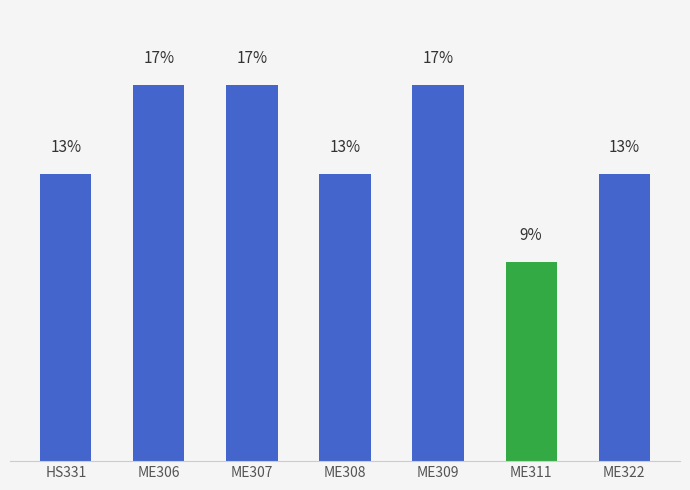

Which label corresponds to the smallest value in the chart?

ME311